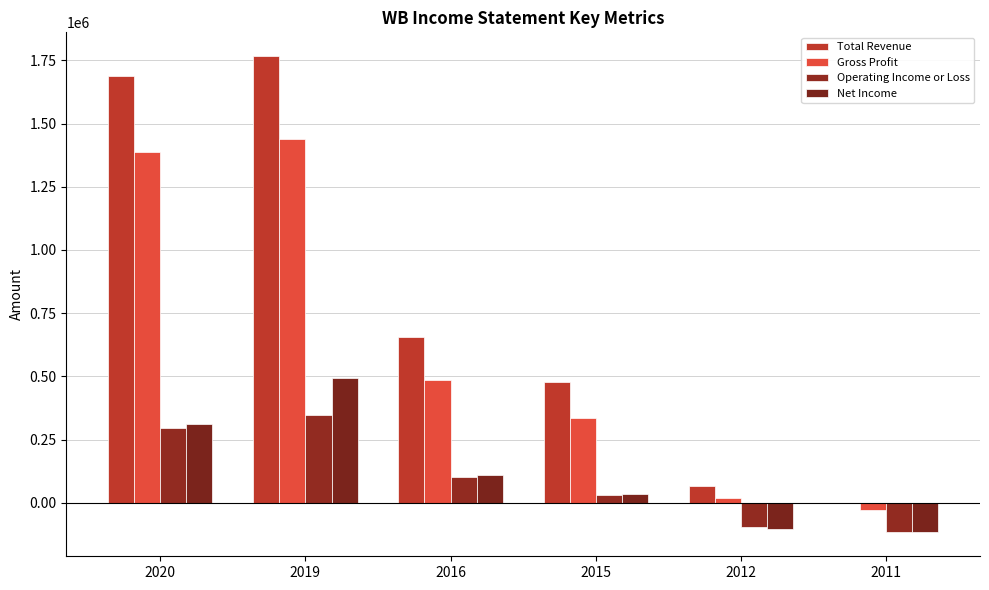

Reading right to left, extract all data points from this chart.

Total Revenue: 2011=0	2012=65900	2015=477900	2016=655800	2019=1766900	2020=1689900
Gross Profit: 2011=-29500	2012=19500	2015=335900	2016=484600	2019=1438100	2020=1387800
Operating Income or Loss: 2011=-115500	2012=-97800	2015=29500	2016=100800	2019=347600	2020=294800
Net Income: 2011=-117700	2012=-102500	2015=34700	2016=108000	2019=494700	2020=313400